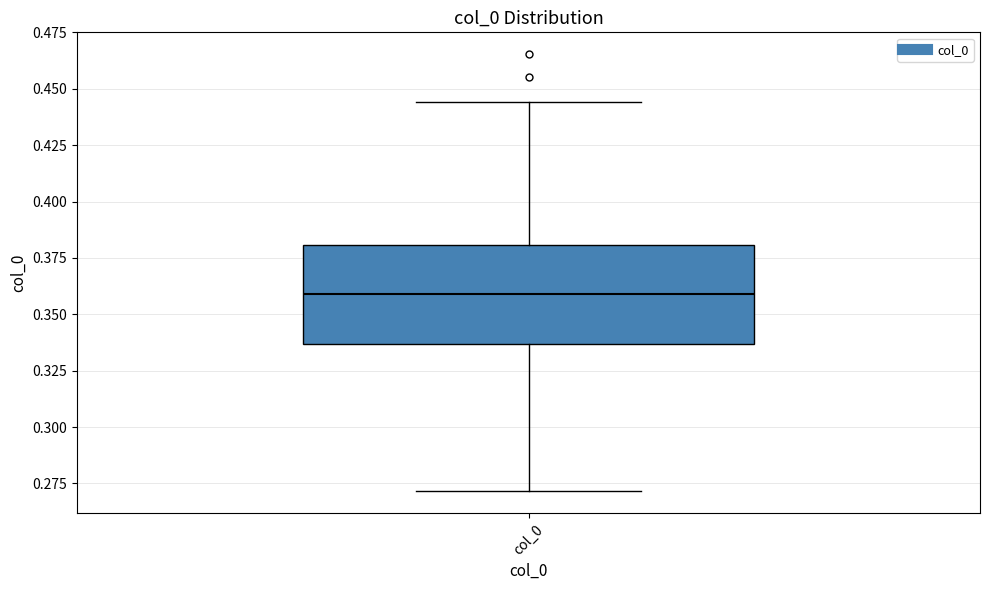

Read this box plot against the y-axis: the position of the median line, the range covered by the box, and the ends of both whiskers. The values are not printed on the chart, so give them approximately, as read against the axis.

median 0.360, box 0.335 to 0.380, whiskers 0.270 to 0.445